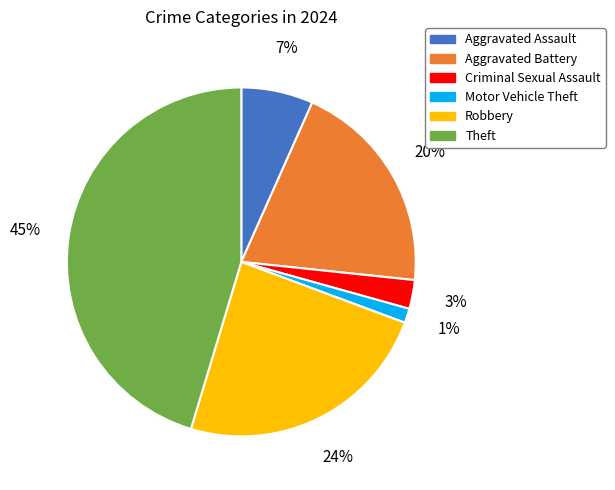

Rank the categories by value from highest to lowest.

Theft, Robbery, Aggravated Battery, Aggravated Assault, Criminal Sexual Assault, Motor Vehicle Theft